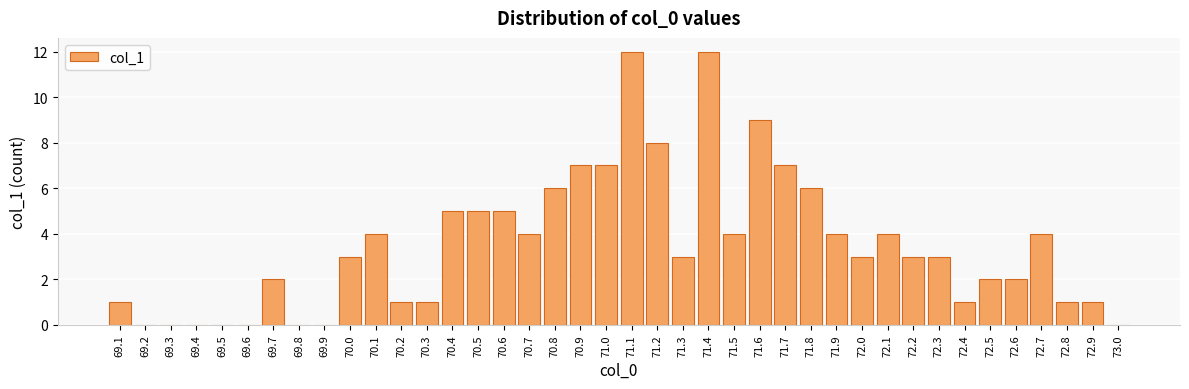

How many categories are shown in the chart?

40